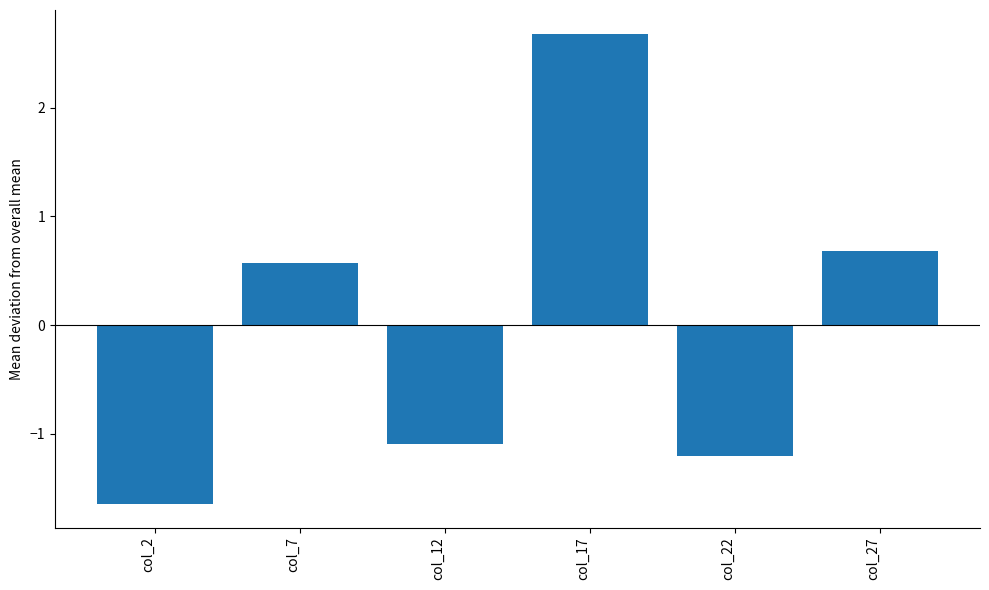

Which has a higher value, col_17 or col_7?

col_17